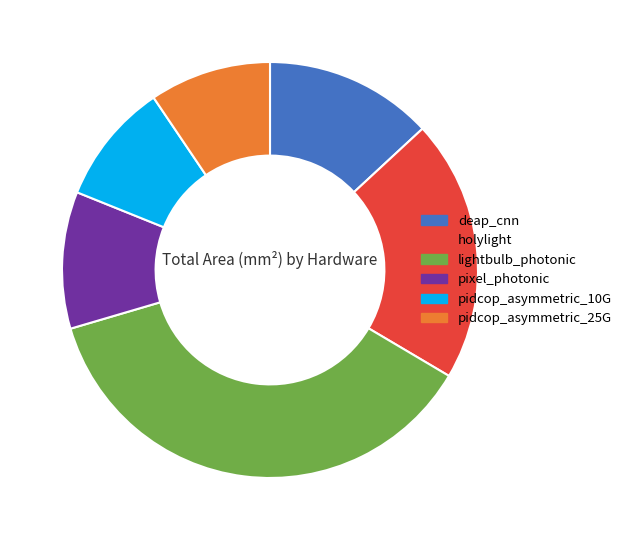

Which category has the biggest portion of the pie?

lightbulb_photonic